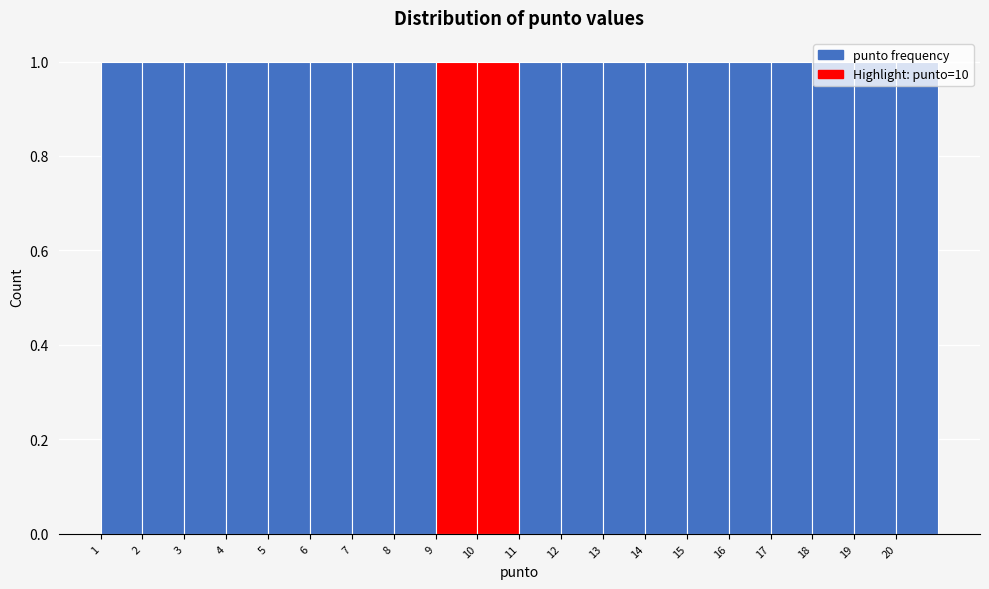

Reading left to right, transcribe this chart: for each bar, give the range it covers on the x-axis and its height. The values are not printed on the chart, so give them approximately, as read against the axis.

1 to 2: 1
2 to 3: 1
3 to 4: 1
4 to 5: 1
5 to 6: 1
6 to 7: 1
7 to 8: 1
8 to 9: 1
9 to 10: 1
10 to 11: 1
11 to 12: 1
12 to 13: 1
13 to 14: 1
14 to 15: 1
15 to 16: 1
16 to 17: 1
17 to 18: 1
18 to 19: 1
19 to 20: 1
20 to 21: 1